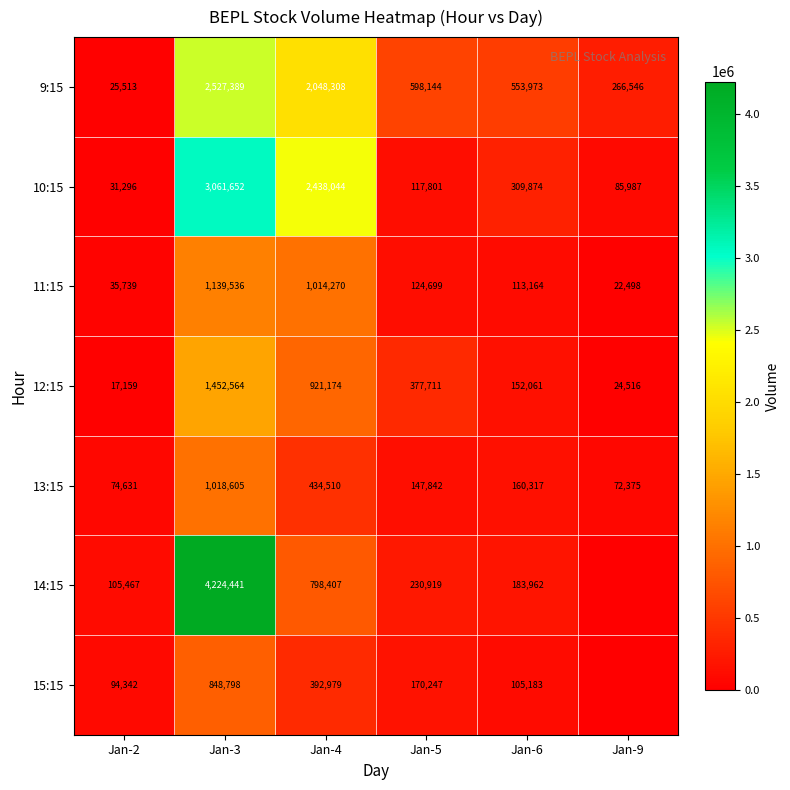

The 9:15 series shows 578218 at Jan-3. True or false?

False